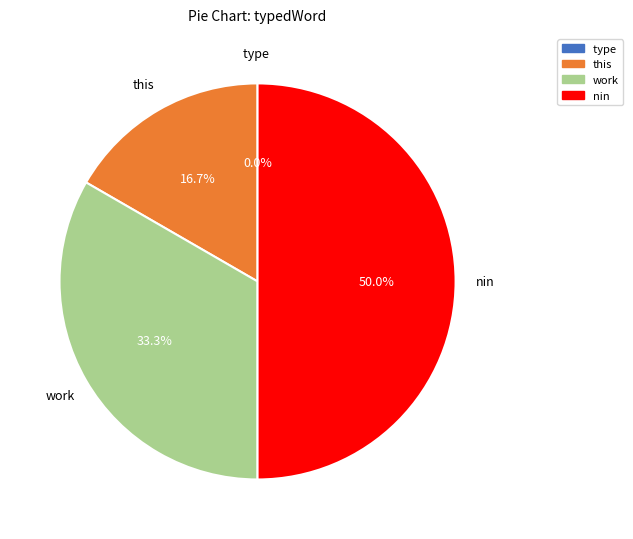

Which category has the biggest portion of the pie?

nin